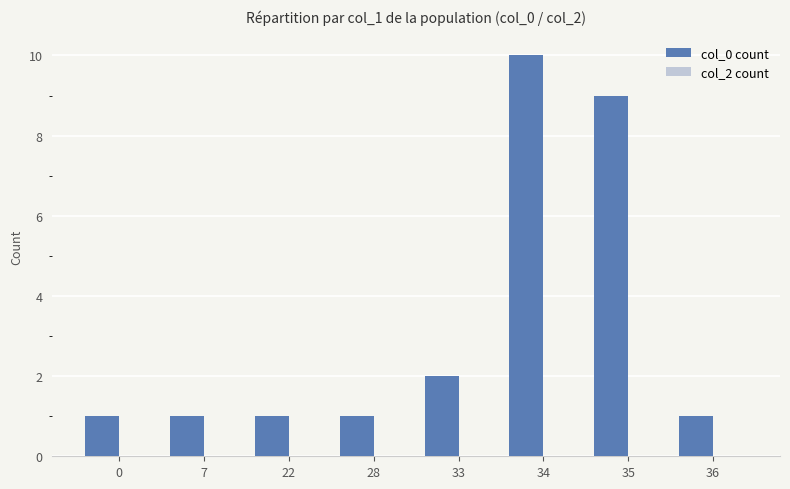

Approximately how many times larger is the value at 34 compared to 28?

10.0